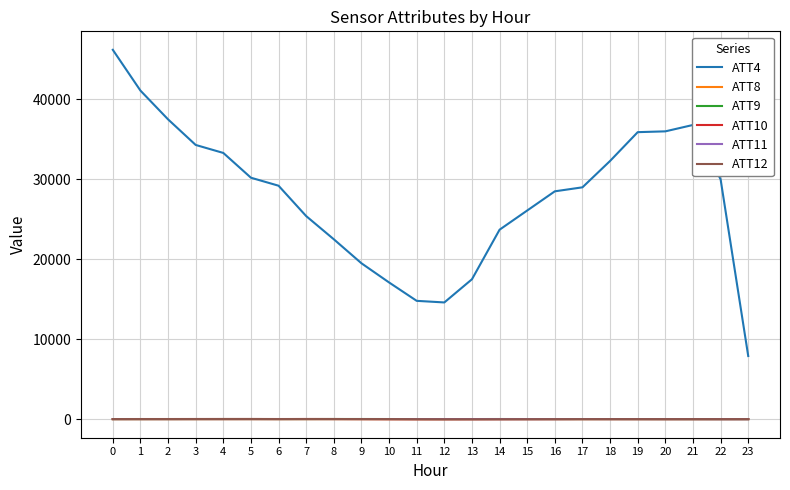

True or false: ATT11 and ATT4 cross at least once.

False